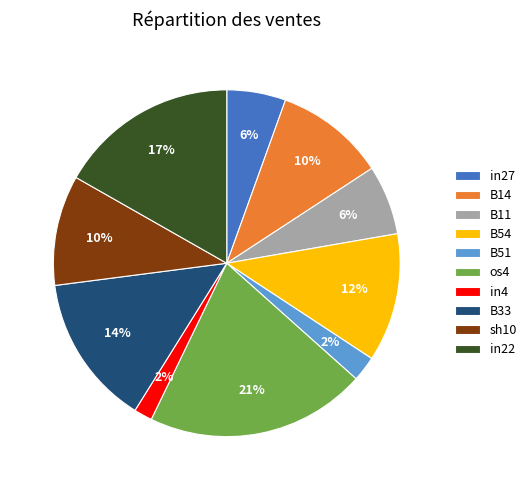

Which slice is the largest?

os4